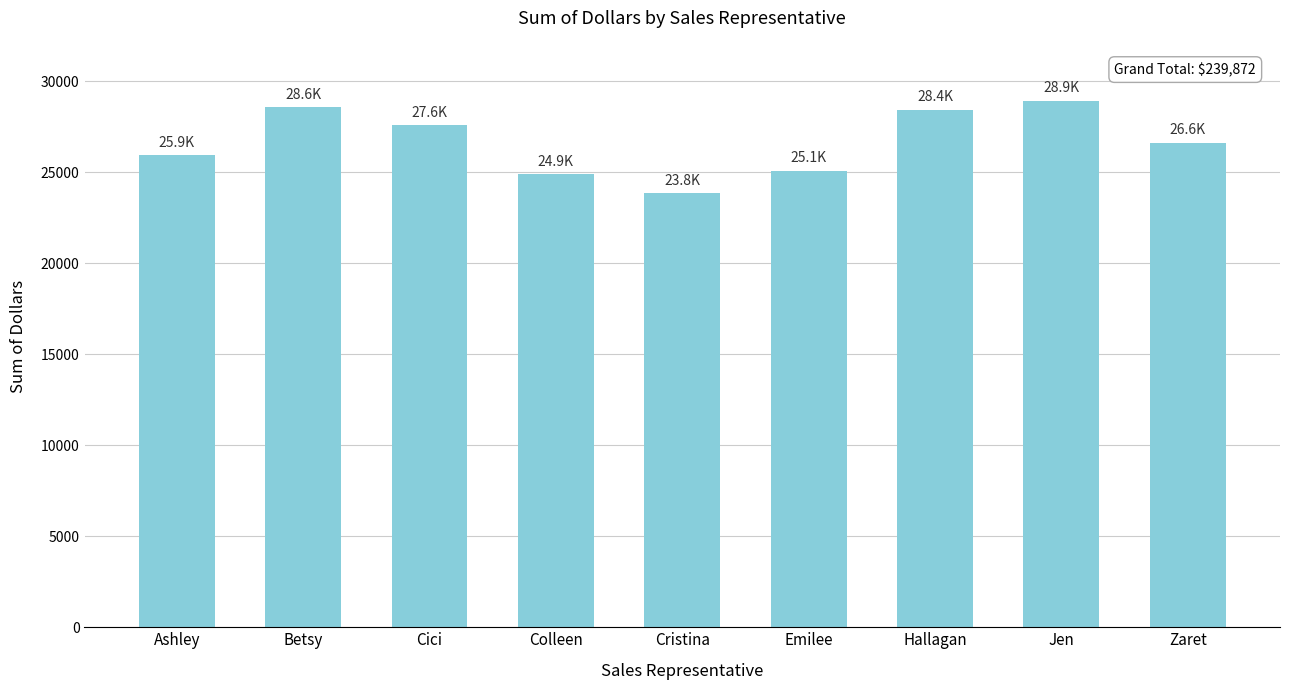

What is the change in value from Cici to Emilee?

-2507.1